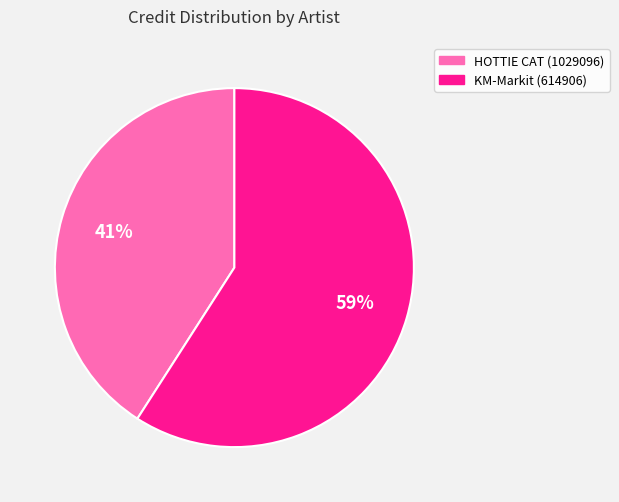

Count the number of slices in the pie.

2